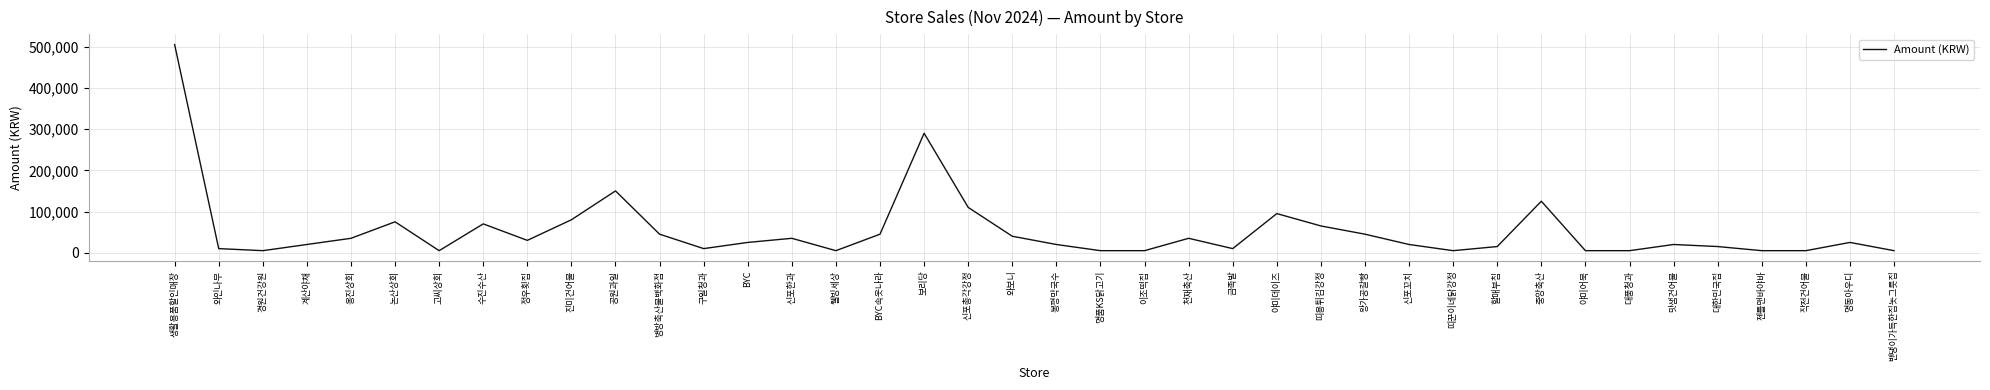

What is the ratio of the value at 대한민국집 to the value at 명품KS닭고기?

3.0